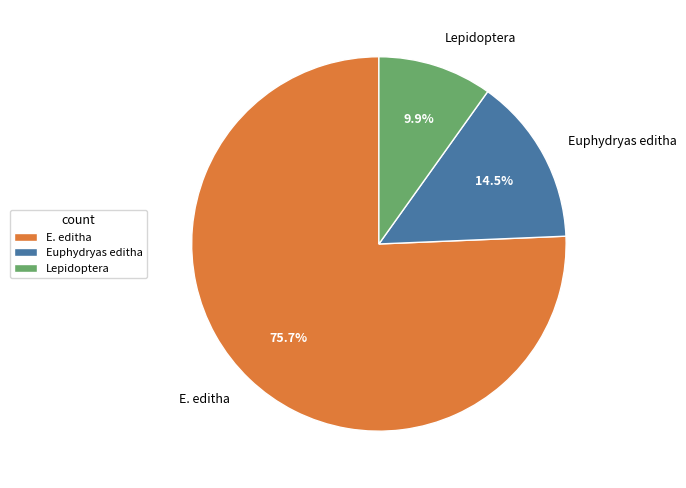

What percentage is NOT represented by Lepidoptera?

90.1%